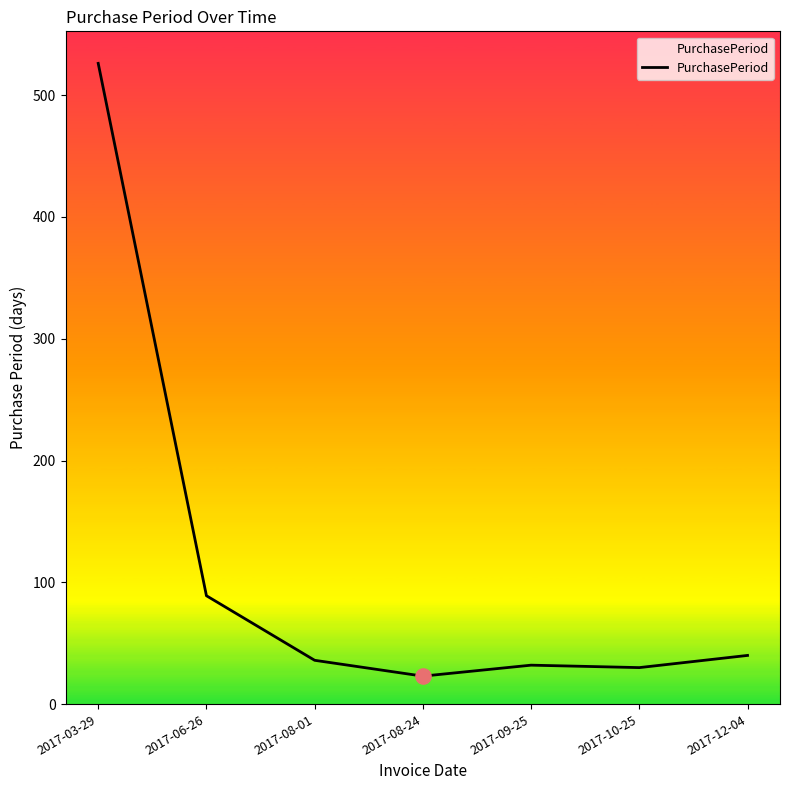

Approximately how many times larger is the value at 2017-10-25 compared to 2017-08-24?

1.3